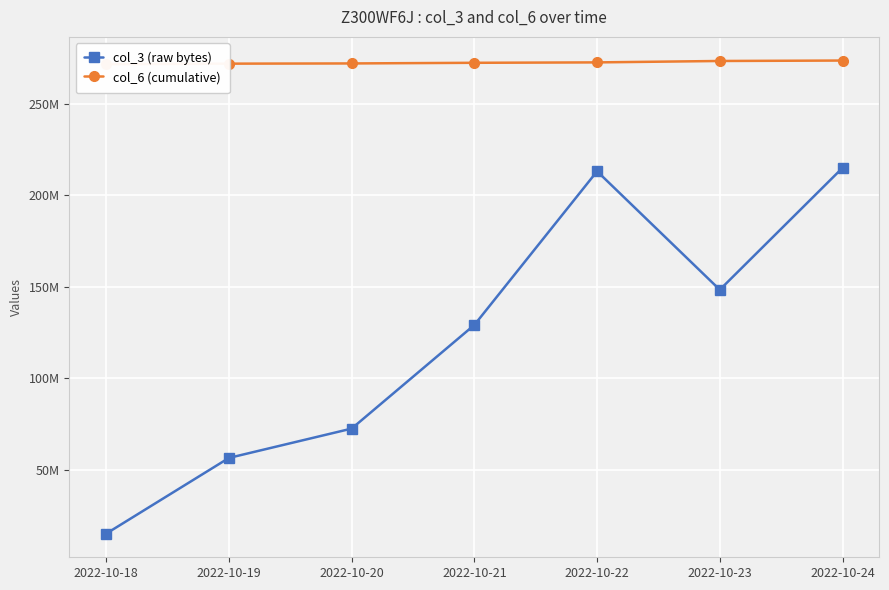

How many values in the col_3 (raw bytes) series exceed 129140976?

3